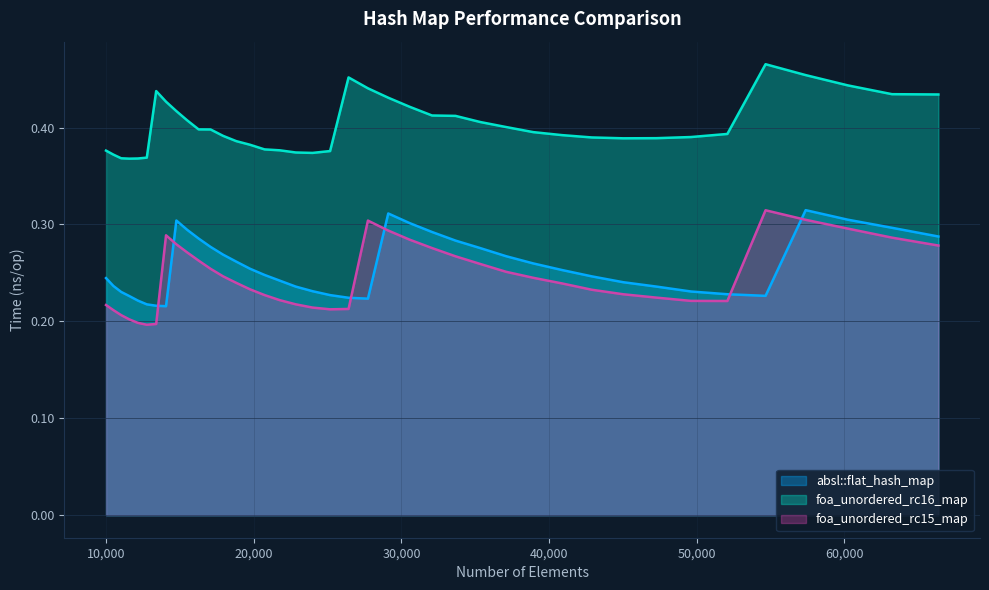

Which category has the lowest value in the absl::flat_hash_map series?

14063